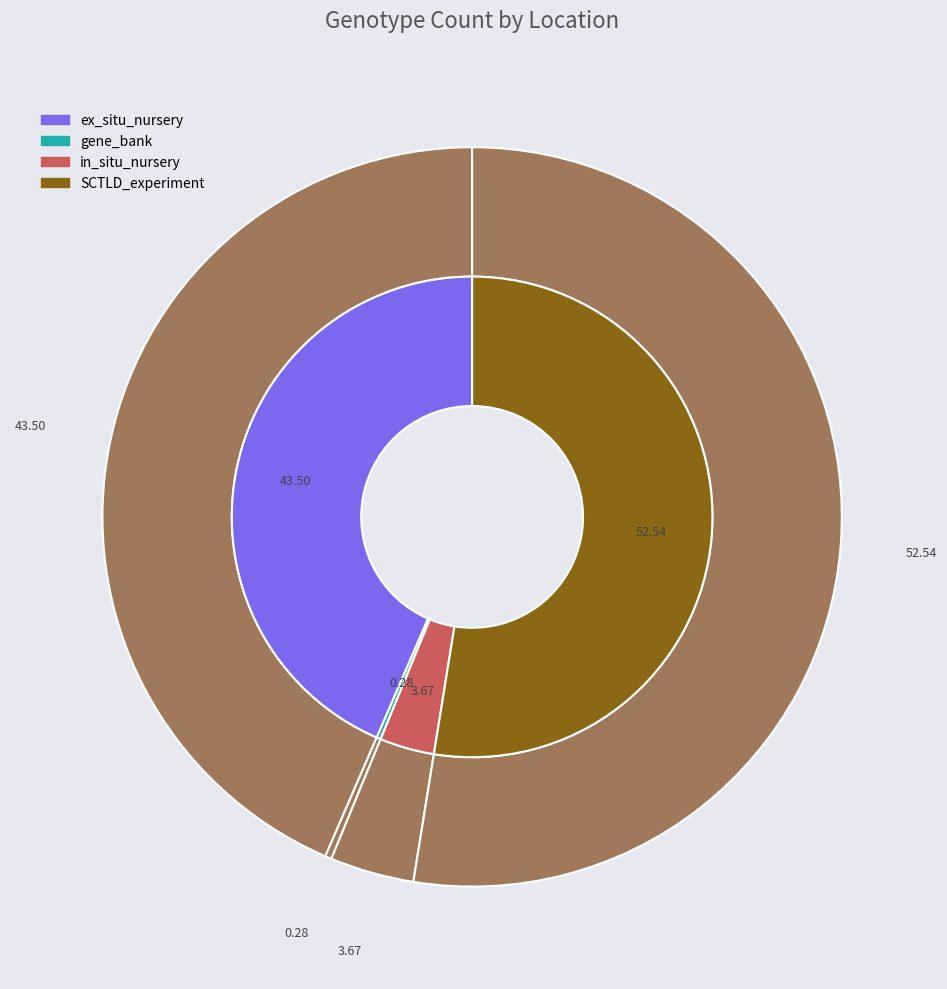

What is the majority slice?

SCTLD_experiment